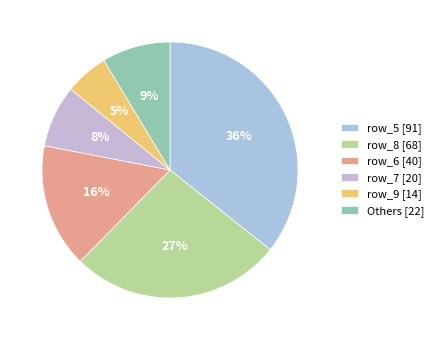

How many segments does this pie chart have?

6